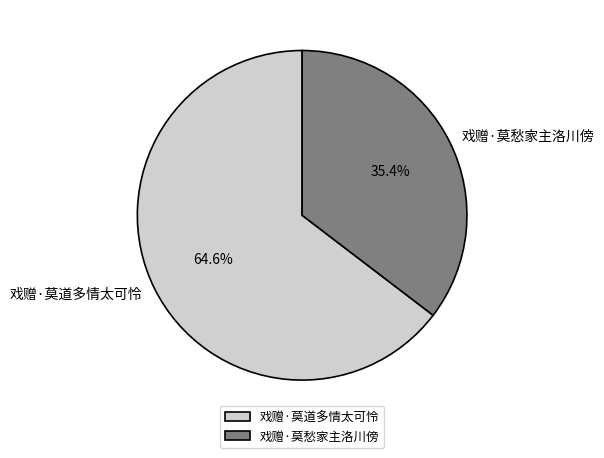

What is the majority slice?

戏赠·莫道多情太可怜